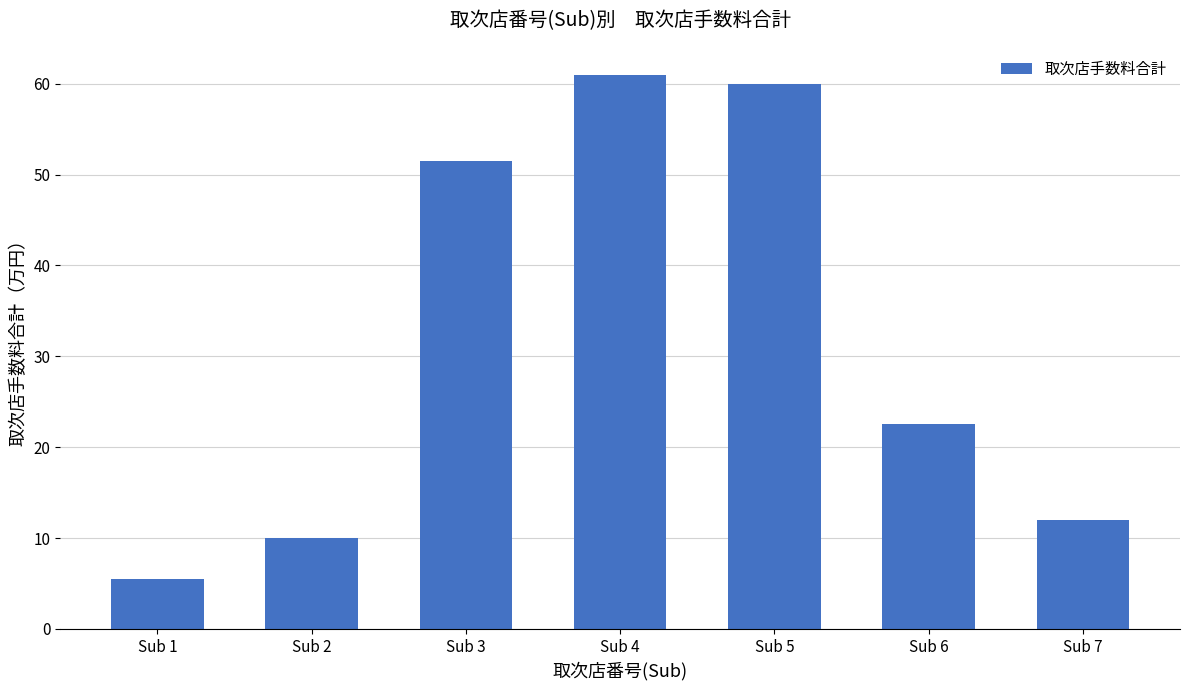

Rank the categories by value from lowest to highest.

Sub 1, Sub 2, Sub 7, Sub 6, Sub 3, Sub 5, Sub 4